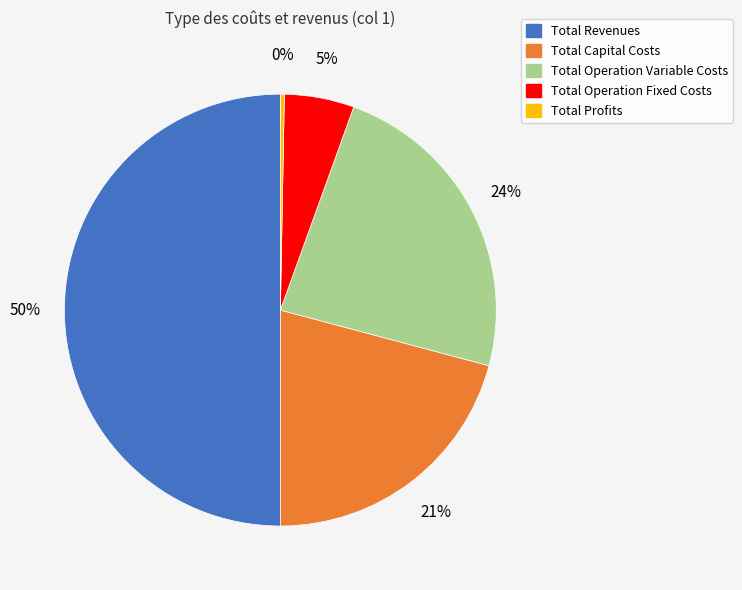

Rank the categories by value from highest to lowest.

Total Revenues, Total Operation Variable Costs, Total Capital Costs, Total Operation Fixed Costs, Total Profits